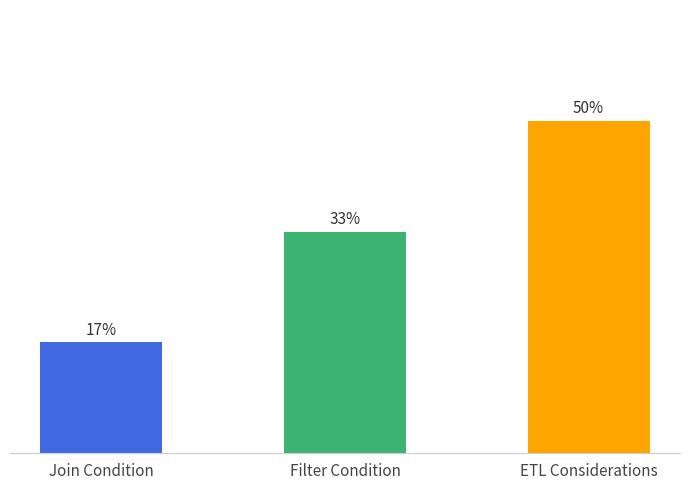

Are the bars horizontal?

No